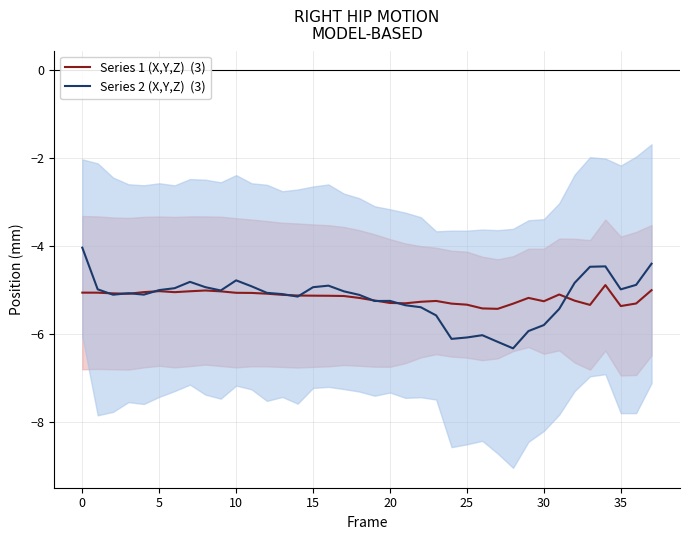

What is the spread (max minus min) of values at 23?

0.3